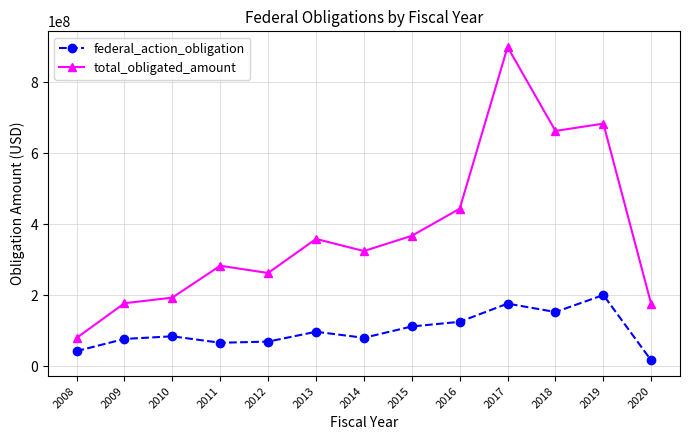

True or false: total_obligated_amount and federal_action_obligation intersect in this chart.

False